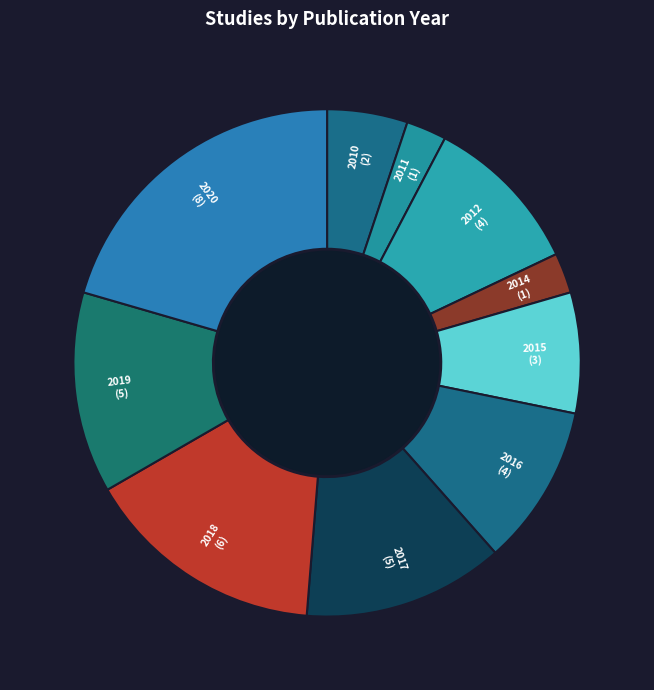

What is the largest slice in the pie chart?

2020